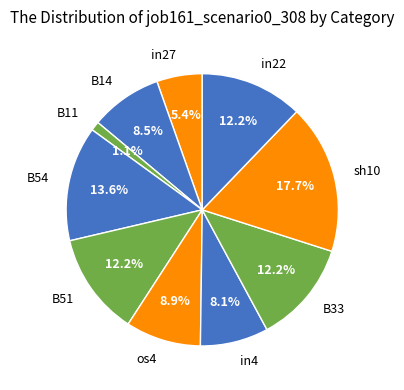

Do in27 and in22 together represent more than half of the pie?

No